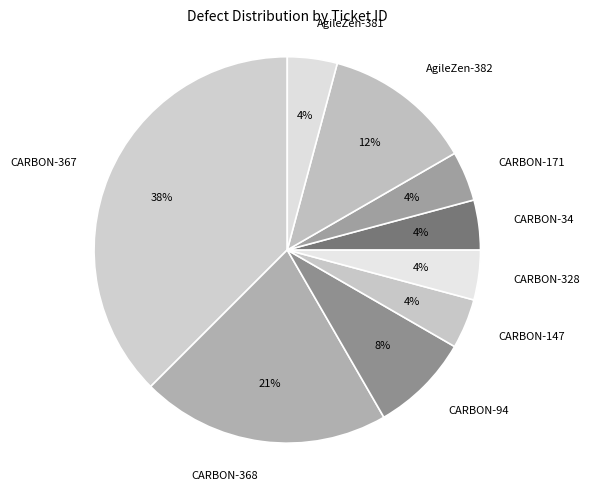

Does any single category account for the majority?

No